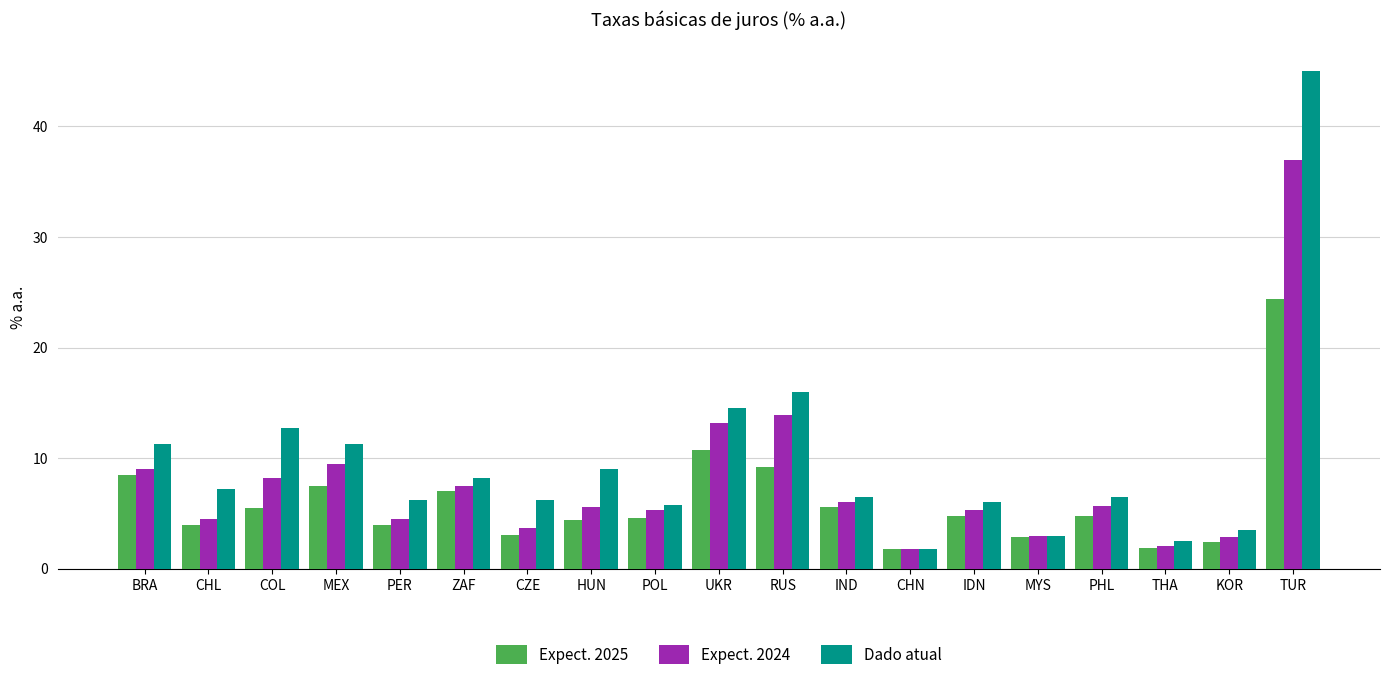

What is the difference between the highest and lowest values at RUS?

6.8